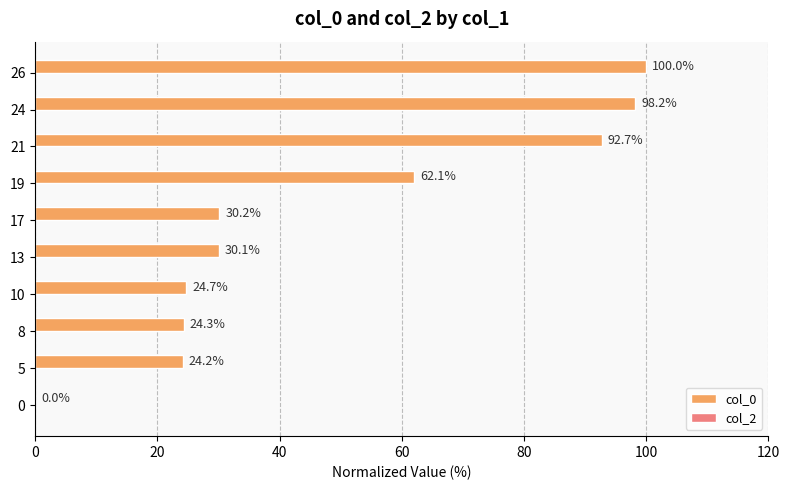

Is it true that the value at 19 is 27.2?

False